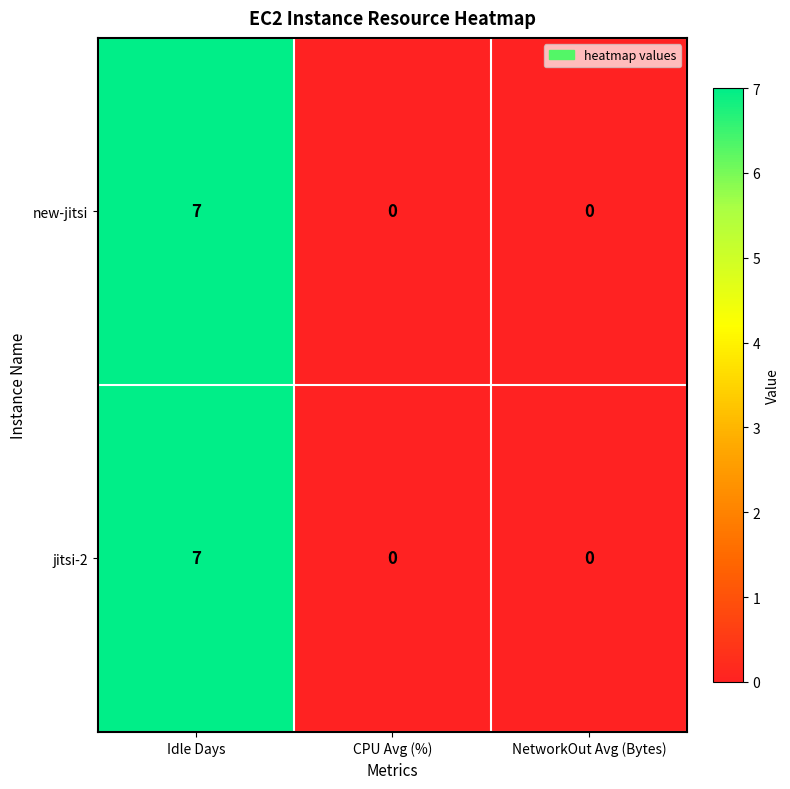

How many values in the jitsi-2 series exceed 0?

1